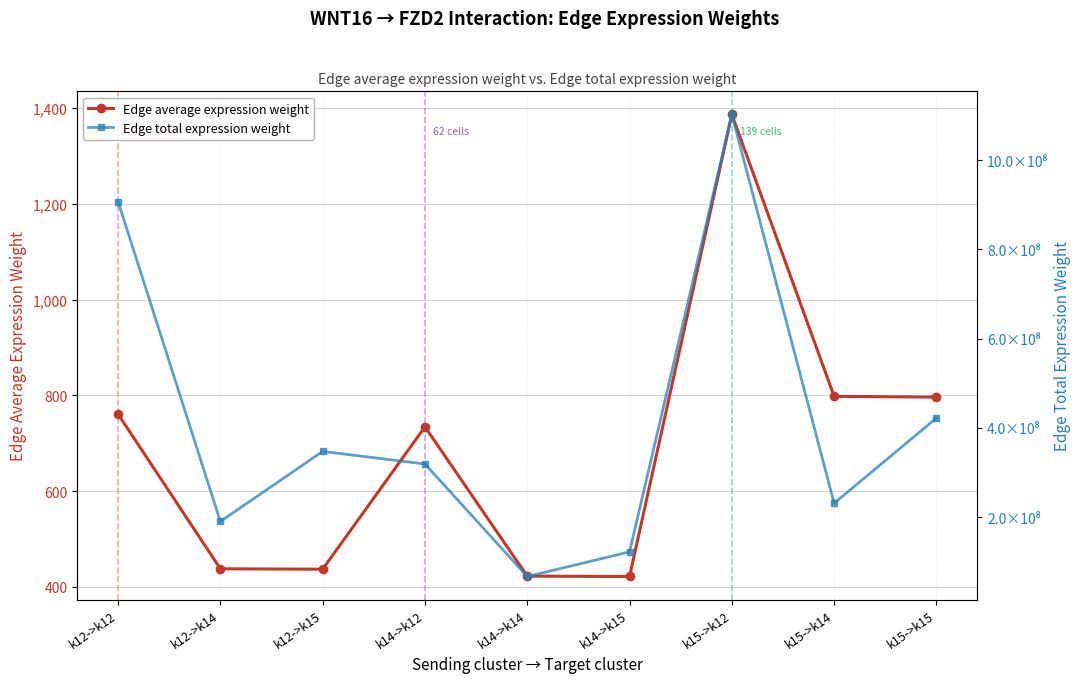

The value of Edge average expression weight at k15->k14 is 200.0. True or false?

False